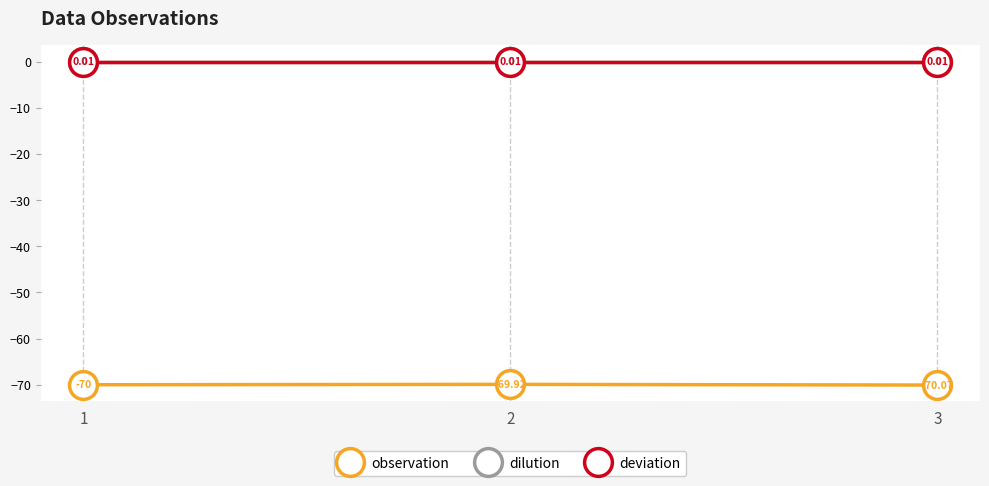

List the series in order of their peak value, lowest first.

observation, dilution, deviation